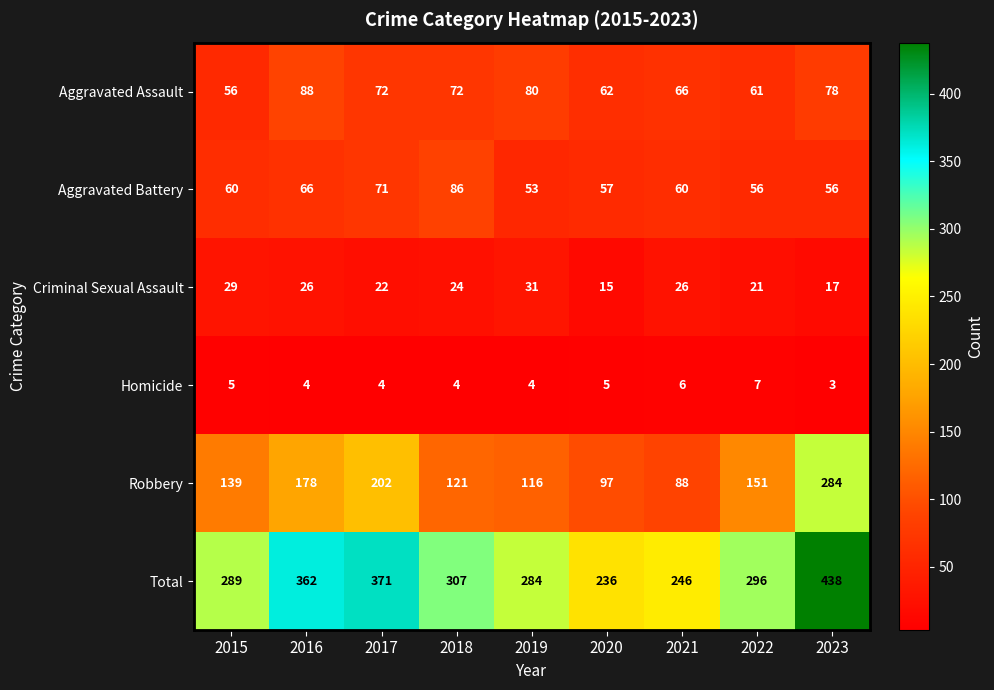

How many distinct data groups are displayed?

6